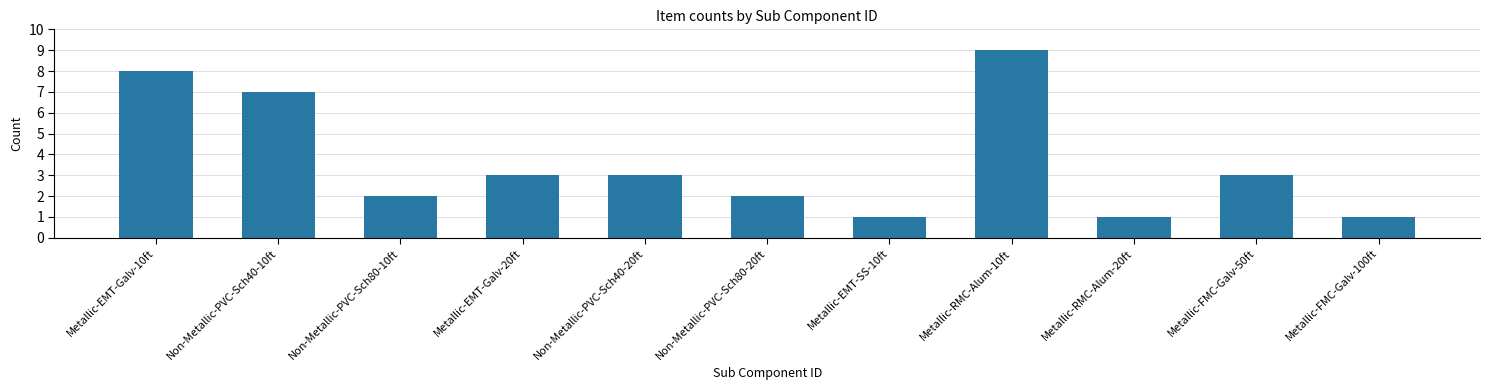

What is the smallest value displayed?

1